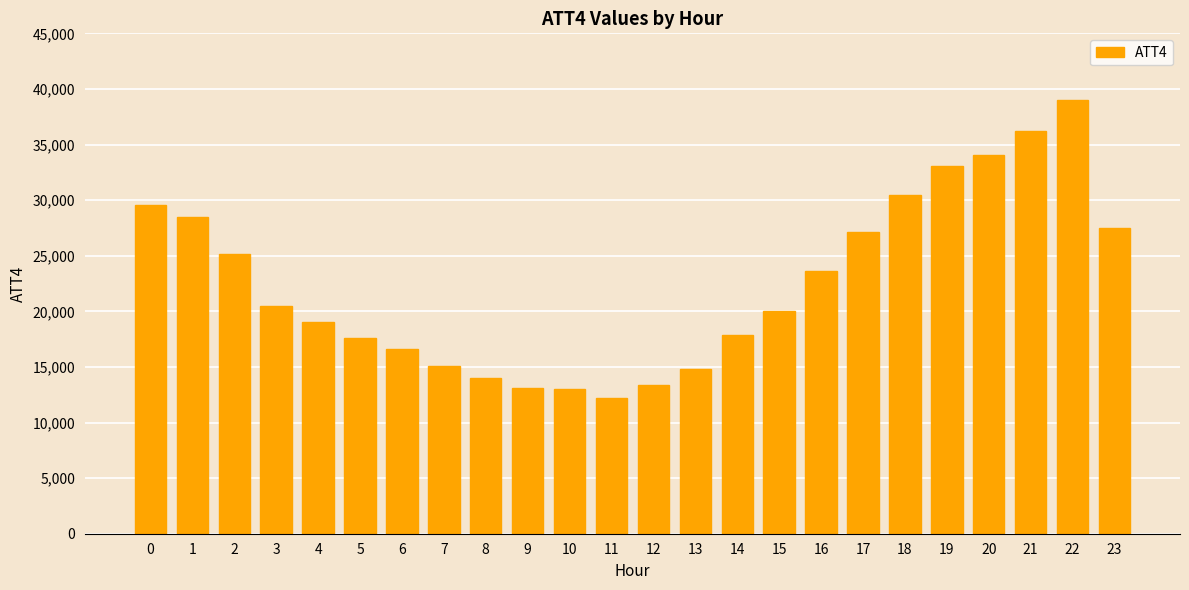

Count the number of categories in the chart.

24